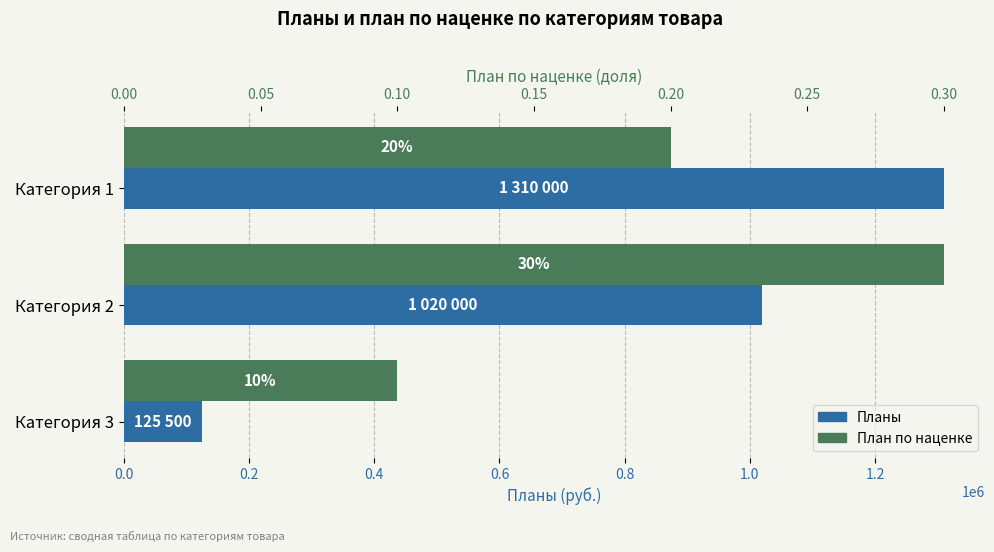

What is the lowest value of the Планы series?

125500.0